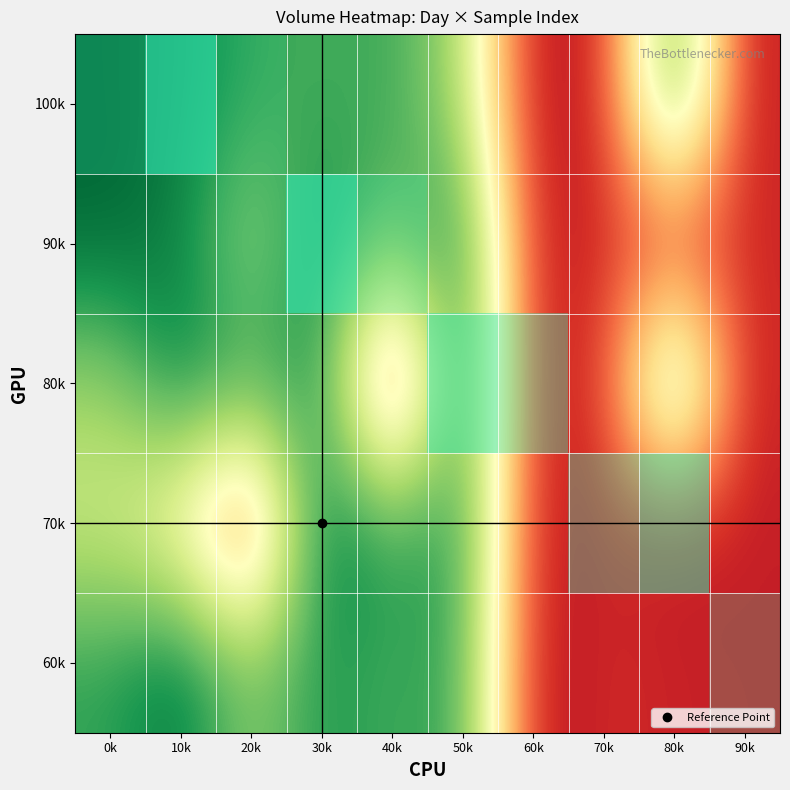

Which has a higher value, 90k or 80k?

90k